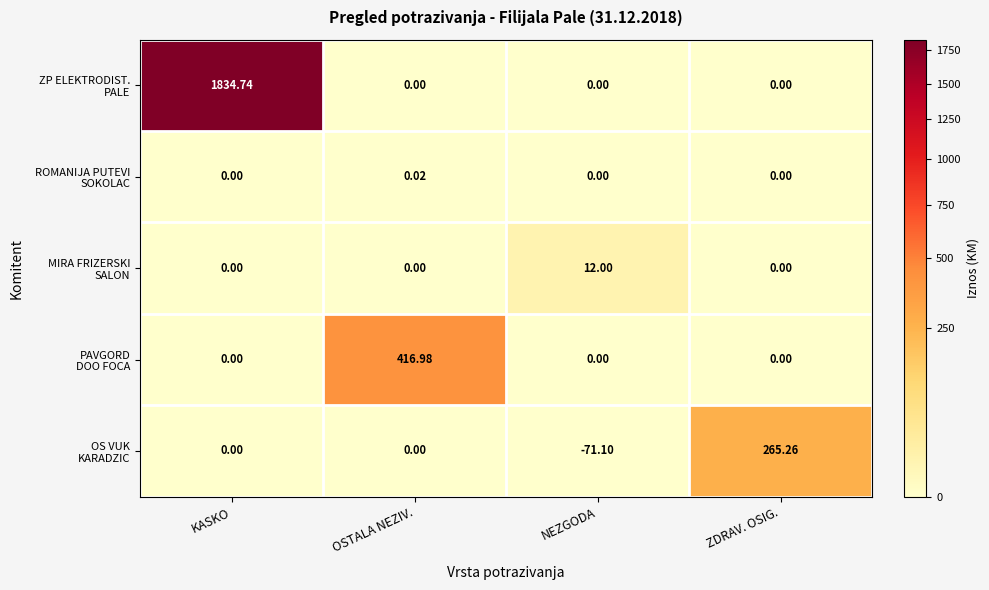

What is the spread (max minus min) of values at KASKO?

1834.7